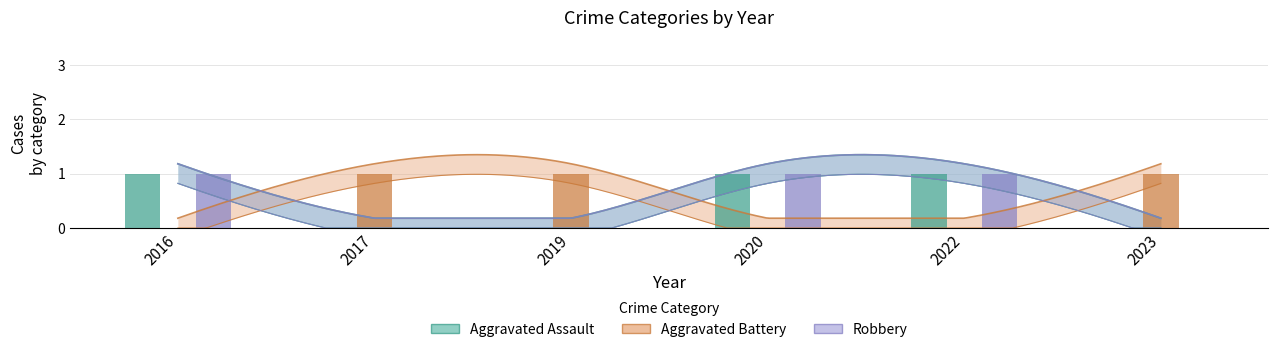

How many groups of bars are there?

6